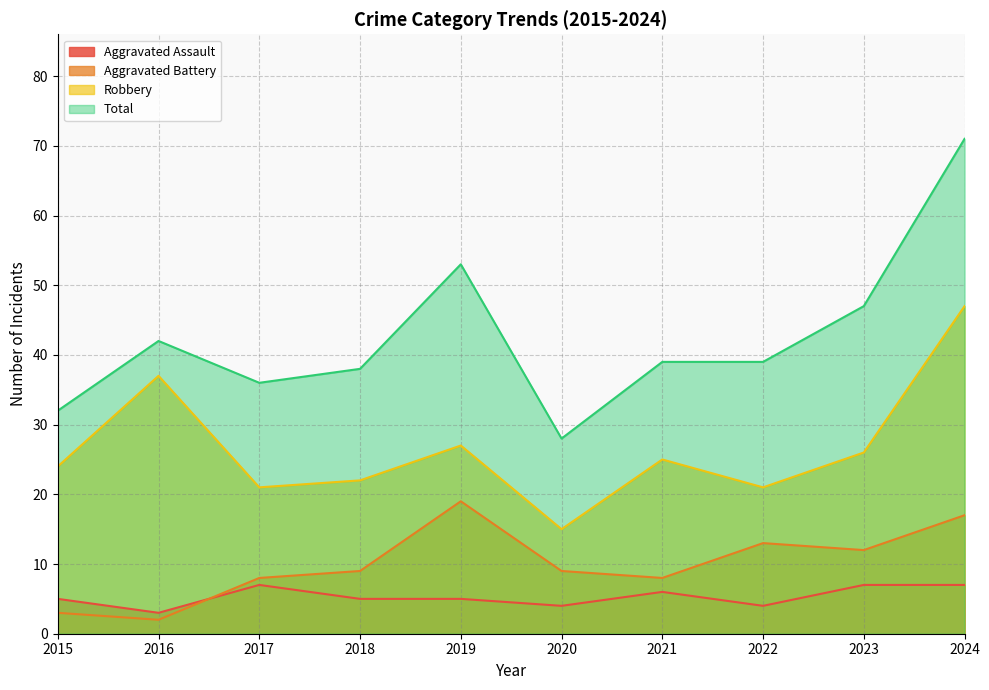

How many values in the Aggravated Battery series are below 9?

4